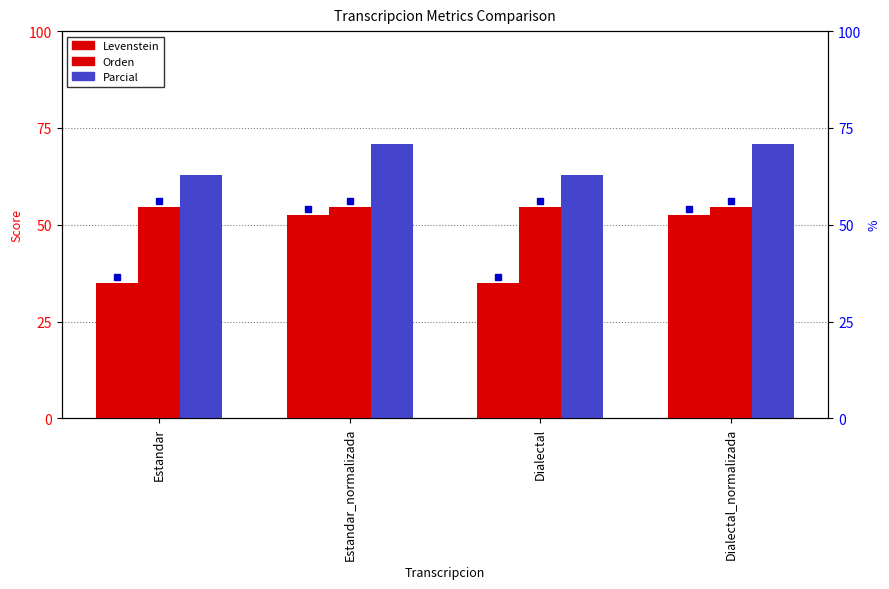

At which category is the sum across all series the highest?

Estandar_normalizada